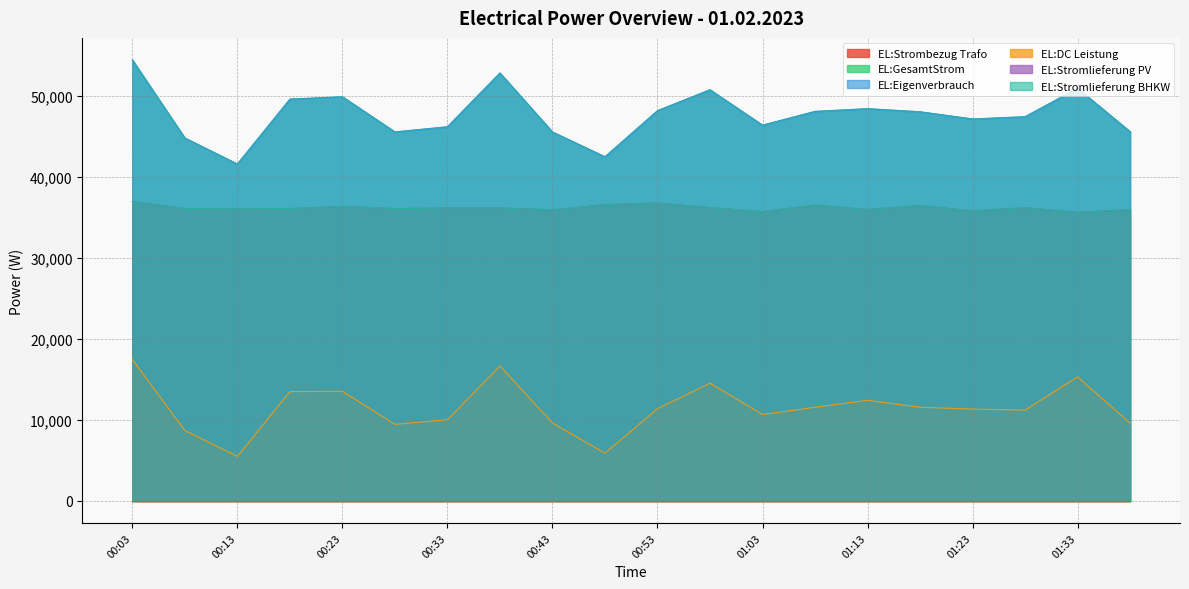

Reading right to left, transcribe all the data shown in this chart.

EL:GesamtStrom: 01:38=45613	01:33=50978	01:28=47464	01:23=47184	01:18=48073	01:13=48456	01:08=48121	01:03=46422	00:58=50794	00:53=48210	00:48=42513	00:43=45580	00:38=52867	00:33=46220	00:28=45586	00:23=49929	00:18=49637	00:13=41618	00:08=44832	00:03=54480
EL:Eigenverbrauch: 01:38=45613	01:33=50978	01:28=47464	01:23=47184	01:18=48073	01:13=48456	01:08=48121	01:03=46422	00:58=50794	00:53=48210	00:48=42513	00:43=45580	00:38=52867	00:33=46220	00:28=45586	00:23=49929	00:18=49637	00:13=41618	00:08=44832	00:03=54480
EL:DC Leistung: 01:38=9608	01:33=15335	01:28=11231	01:23=11355	01:18=11578	01:13=12442	01:08=11576	01:03=10679	00:58=14558	00:53=11400	00:48=5907	00:43=9626	00:38=16679	00:33=10033	00:28=9471	00:23=13548	00:18=13511	00:13=5512	00:08=8707	00:03=17484
EL:Stromlieferung PV: 01:38=36005	01:33=35642	01:28=36231	01:23=35828	01:18=36495	01:13=36012	01:08=36544	01:03=35742	00:58=36235	00:53=36808	00:48=36605	00:43=35953	00:38=36187	00:33=36186	00:28=36115	00:23=36380	00:18=36125	00:13=36105	00:08=36124	00:03=36994
EL:Stromlieferung BHKW: 01:38=36005	01:33=35642	01:28=36231	01:23=35828	01:18=36495	01:13=36012	01:08=36544	01:03=35742	00:58=36235	00:53=36808	00:48=36605	00:43=35953	00:38=36187	00:33=36186	00:28=36115	00:23=36380	00:18=36125	00:13=36105	00:08=36124	00:03=36994